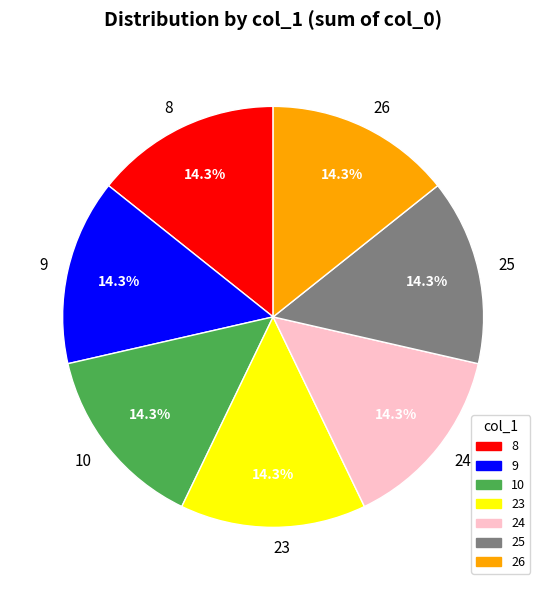

How many segments does this pie chart have?

7